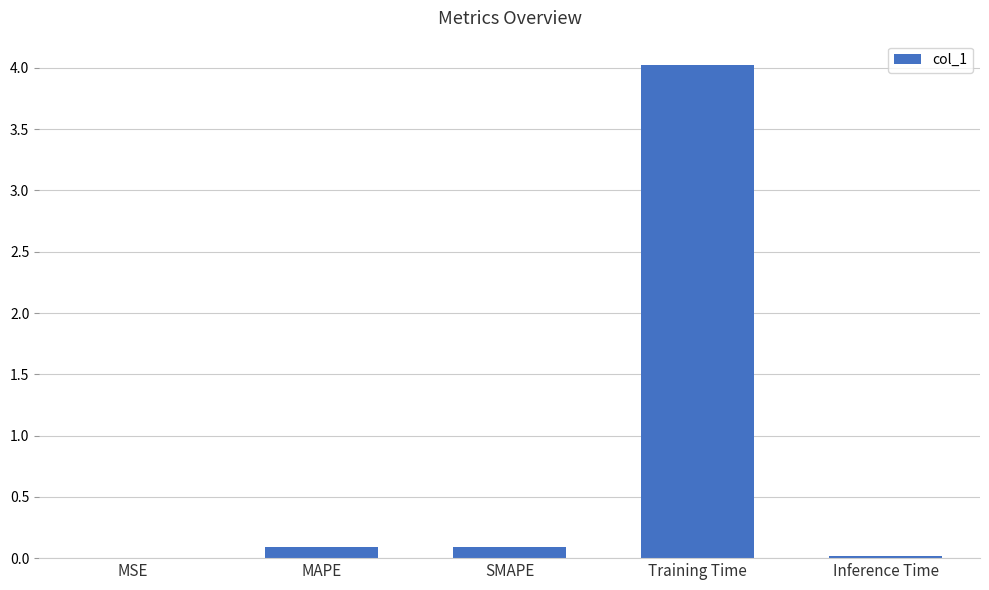

Are the bars horizontal?

No